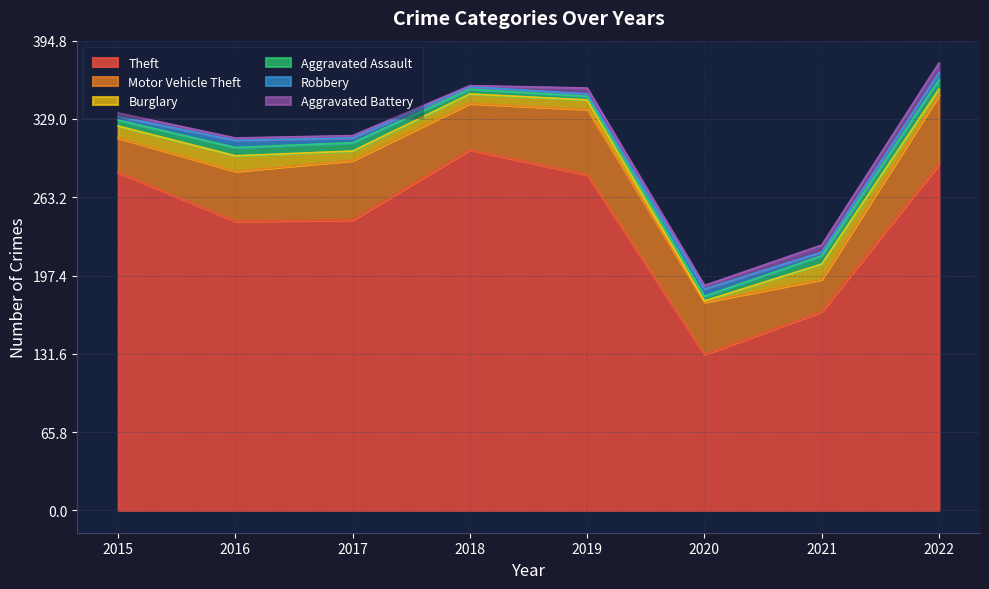

How many Burglary values are between 8 and 13?

6